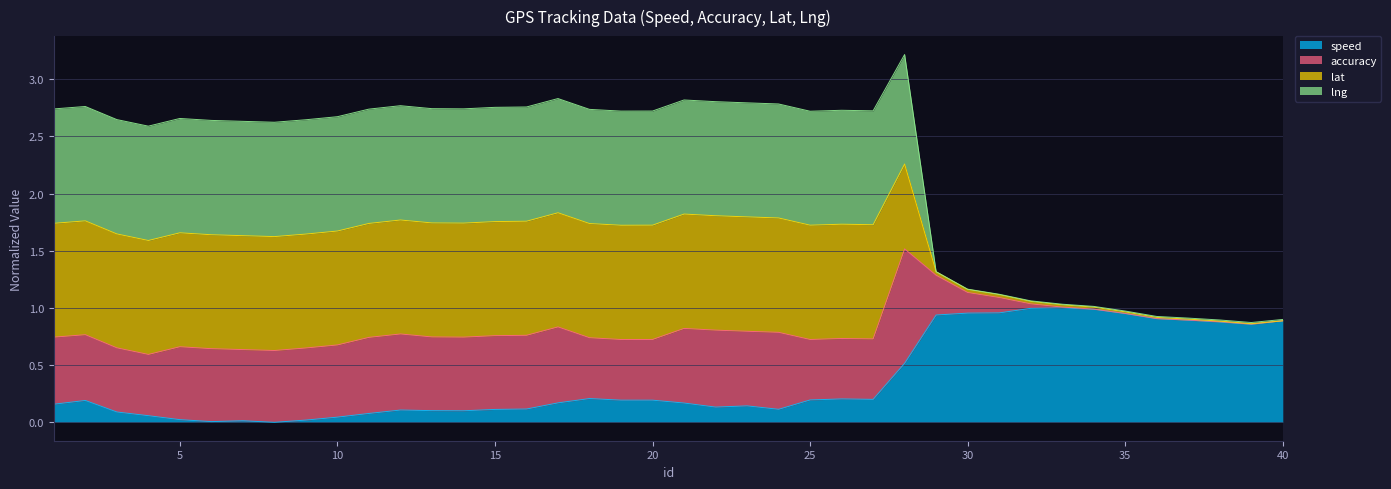

True or false: lng and speed cross at least once.

False